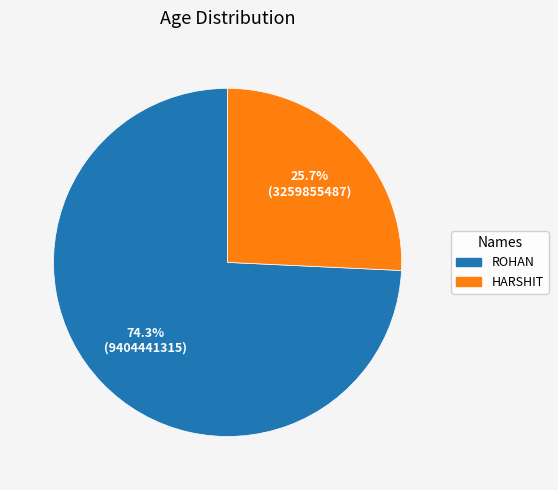

Is there a majority slice in this chart?

Yes